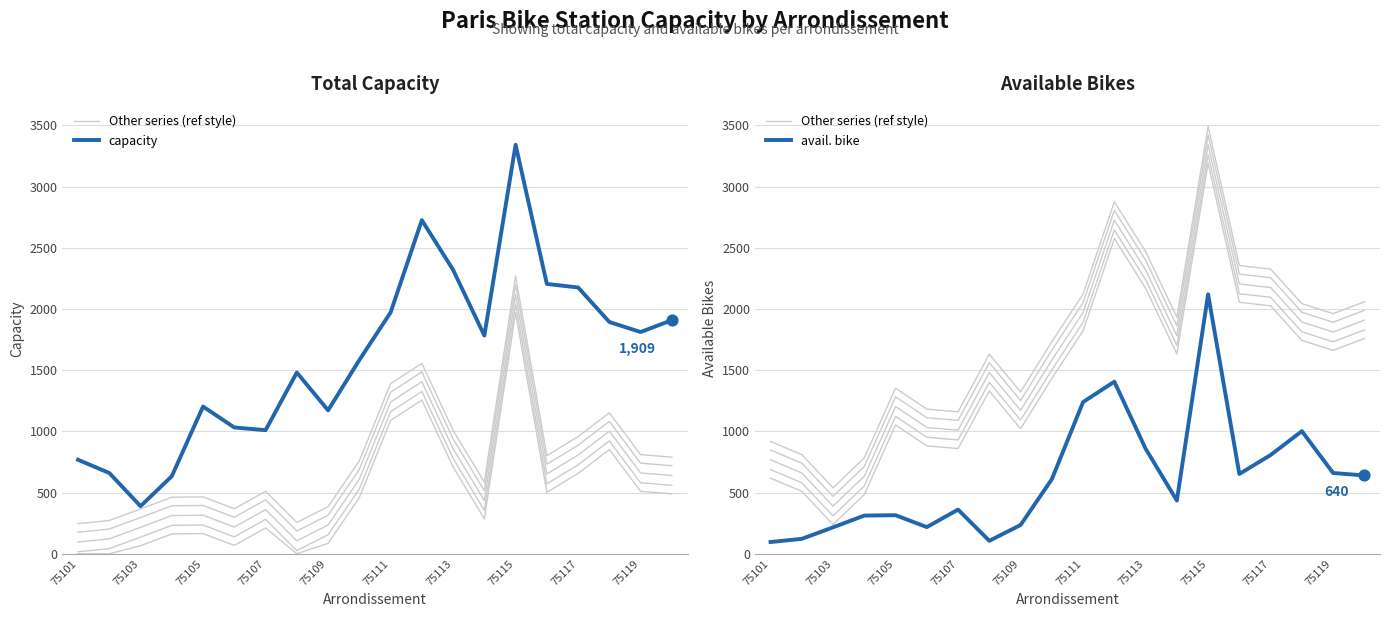

What are all the series names shown in the legend?

Other series (ref style), capacity, avail. bike